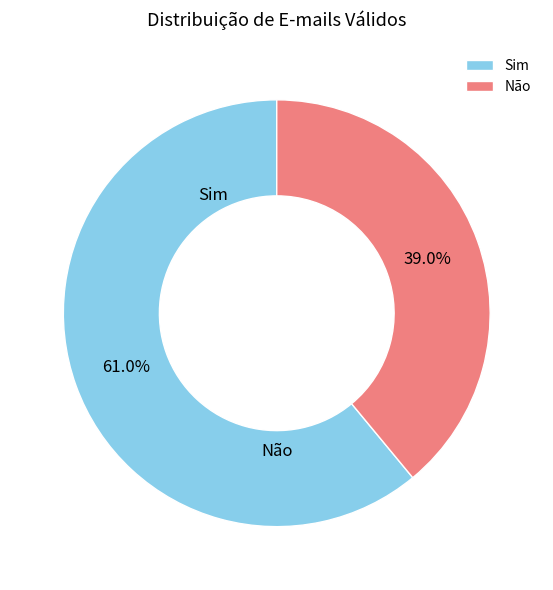

Which slice represents more than half of the pie?

Sim